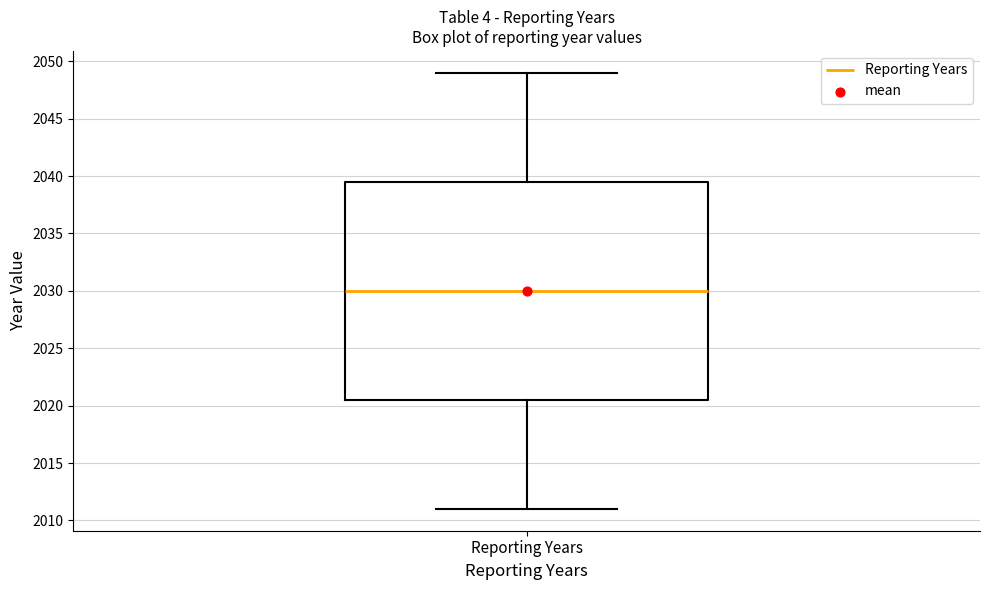

Where does the median line of the box for Reporting Years sit on the y-axis? The values are not printed on the chart, so give them approximately, as read against the axis.

2030.0